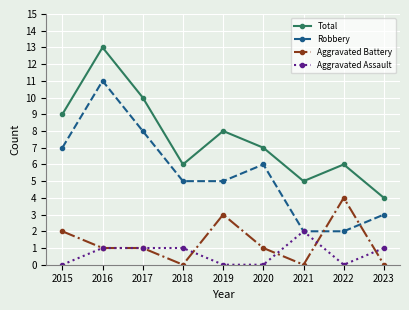

What is the sum of the Aggravated Battery values at 2020 and 2015?

3